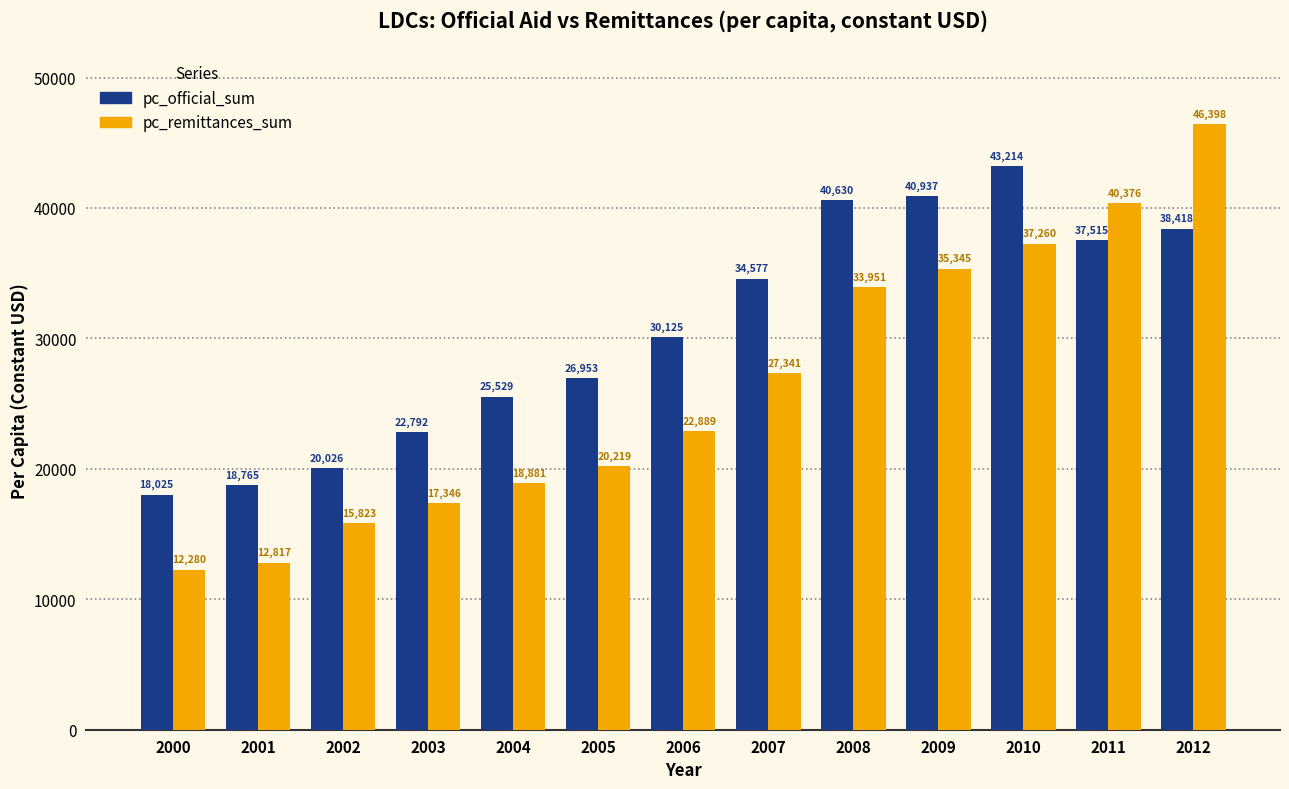

What is the value of the pc_remittances_sum bar at the 7th from the left?

22889.0